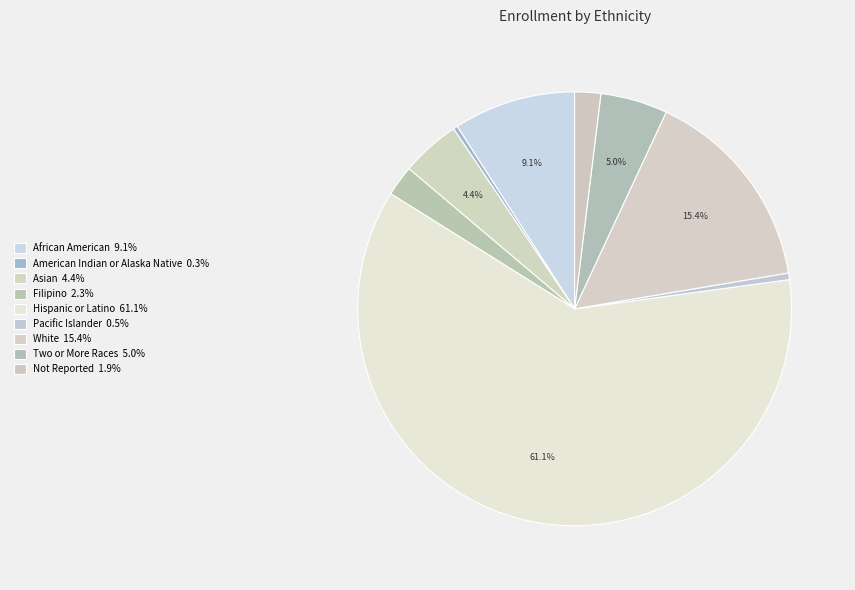

The Two or More Races slice represents 5% of the pie. True or false?

True